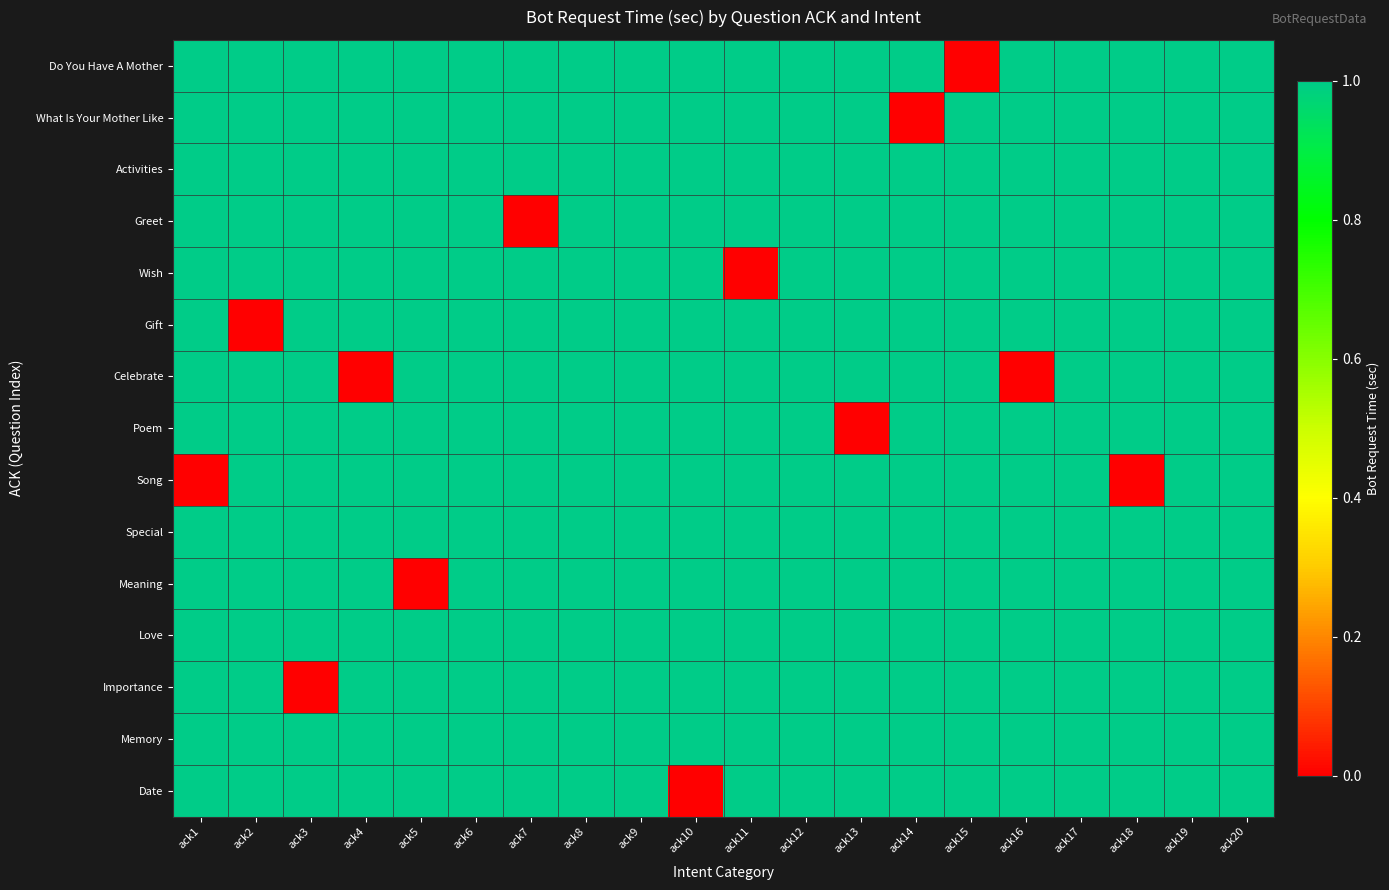

At which category does the chart reach its peak across all series?

ack1